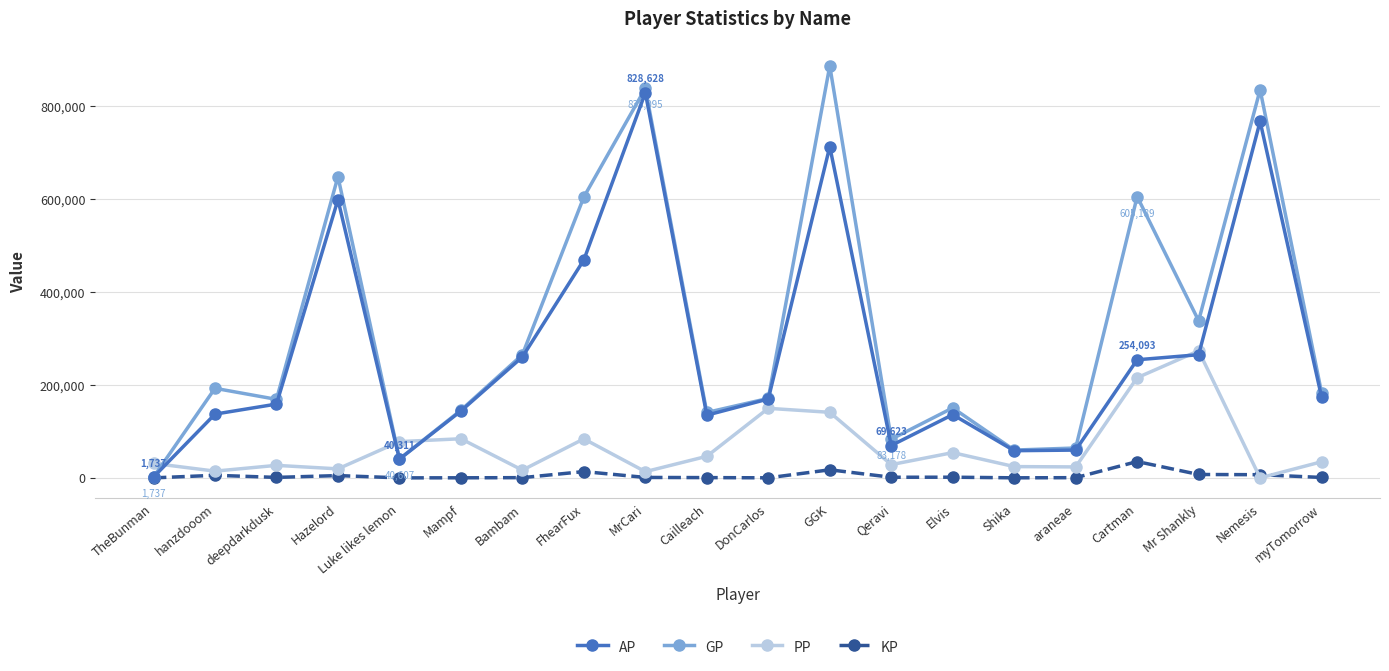

Where is AP nearest to the value 415182?

FhearFux